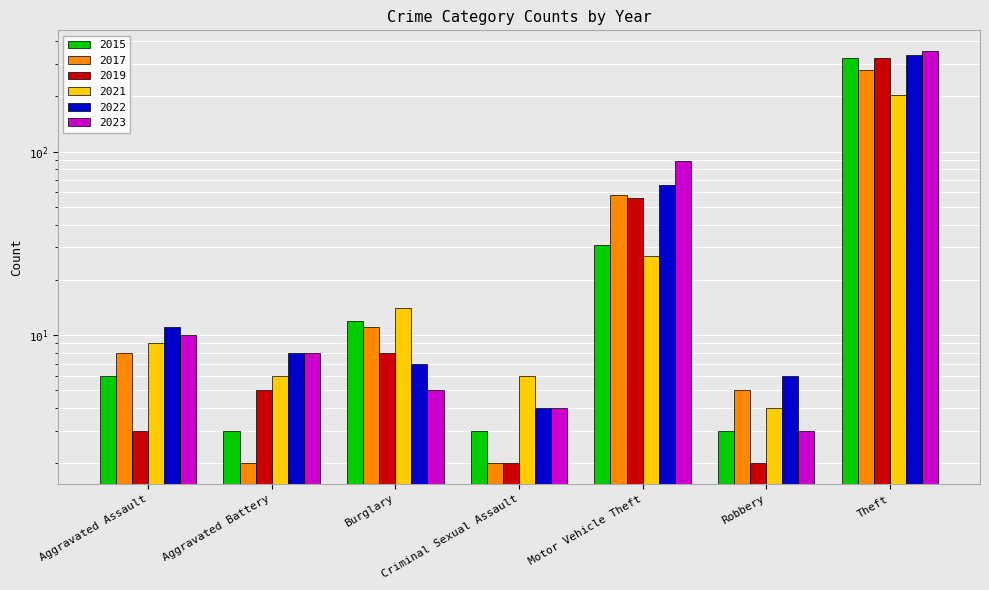

Reading left to right, extract all data points from this chart.

2015: Aggravated Assault=6	Aggravated Battery=3	Burglary=12	Criminal Sexual Assault=3	Motor Vehicle Theft=31	Robbery=3	Theft=324
2017: Aggravated Assault=8	Aggravated Battery=2	Burglary=11	Criminal Sexual Assault=2	Motor Vehicle Theft=58	Robbery=5	Theft=277
2019: Aggravated Assault=3	Aggravated Battery=5	Burglary=8	Criminal Sexual Assault=2	Motor Vehicle Theft=56	Robbery=2	Theft=323
2021: Aggravated Assault=9	Aggravated Battery=6	Burglary=14	Criminal Sexual Assault=6	Motor Vehicle Theft=27	Robbery=4	Theft=202
2022: Aggravated Assault=11	Aggravated Battery=8	Burglary=7	Criminal Sexual Assault=4	Motor Vehicle Theft=66	Robbery=6	Theft=335
2023: Aggravated Assault=10	Aggravated Battery=8	Burglary=5	Criminal Sexual Assault=4	Motor Vehicle Theft=89	Robbery=3	Theft=353